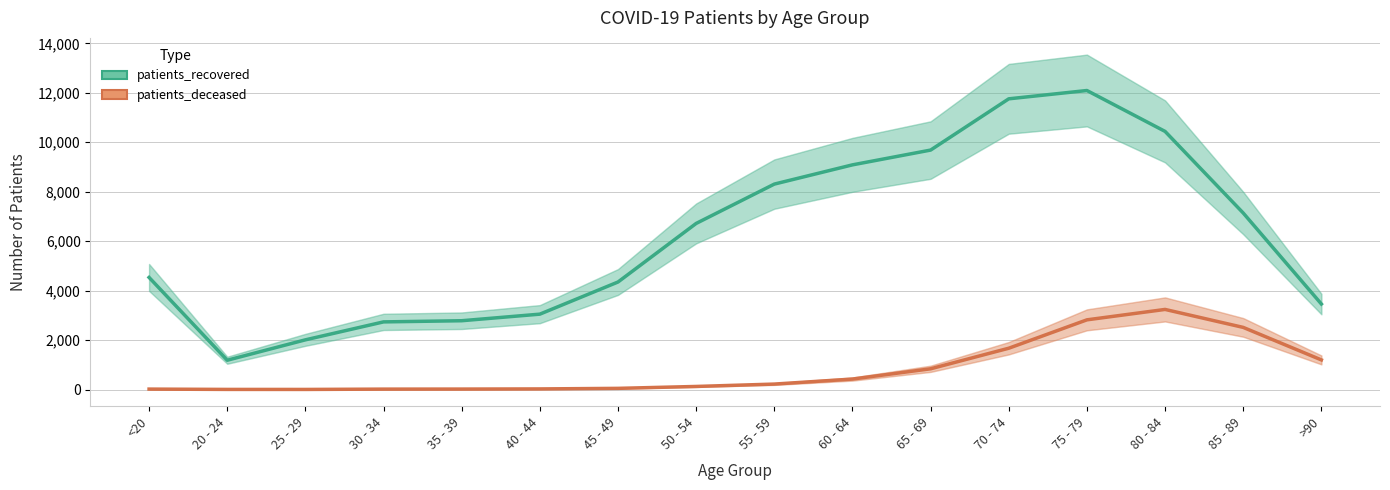

Between 30 - 34 and 55 - 59, which series saw the biggest shift?

patients_recovered